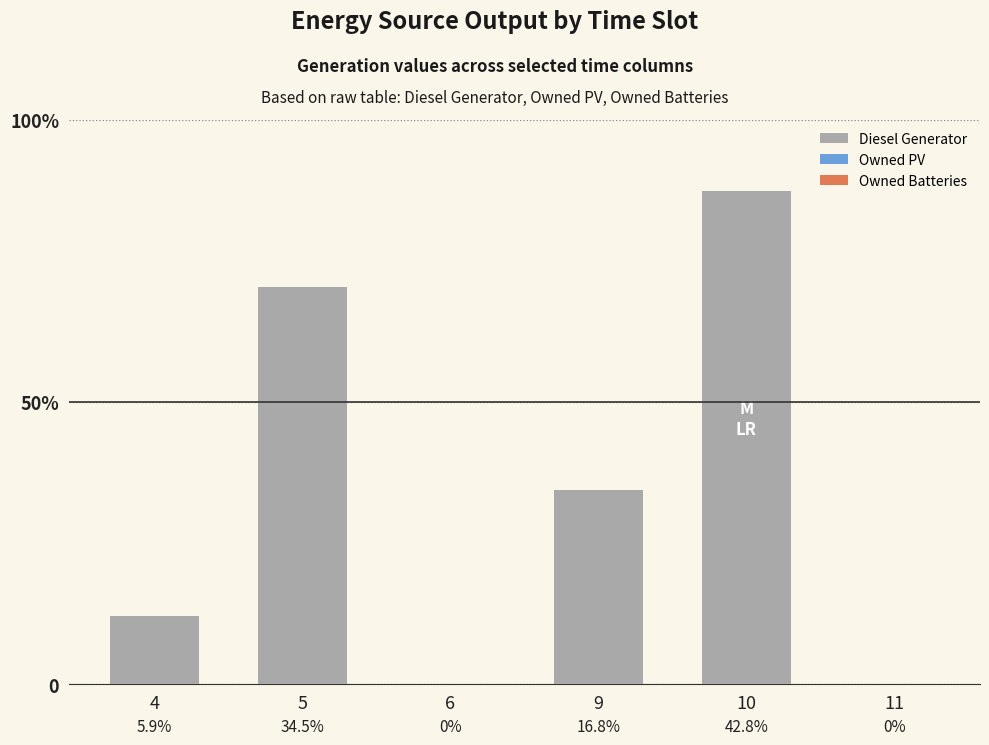

Reading left to right, transcribe all the data shown in this chart.

Diesel Generator: 4=36	5=211	6=0	9=103	10=262	11=0
Owned PV: 4=0	5=0	6=0	9=0	10=0	11=0
Owned Batteries: 4=0	5=0	6=0	9=0	10=0	11=0